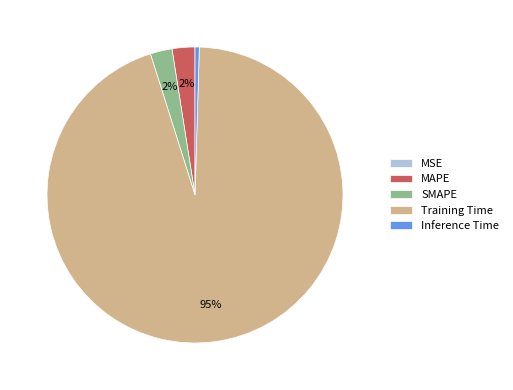

Is there any slice that represents more than half of the pie?

Yes